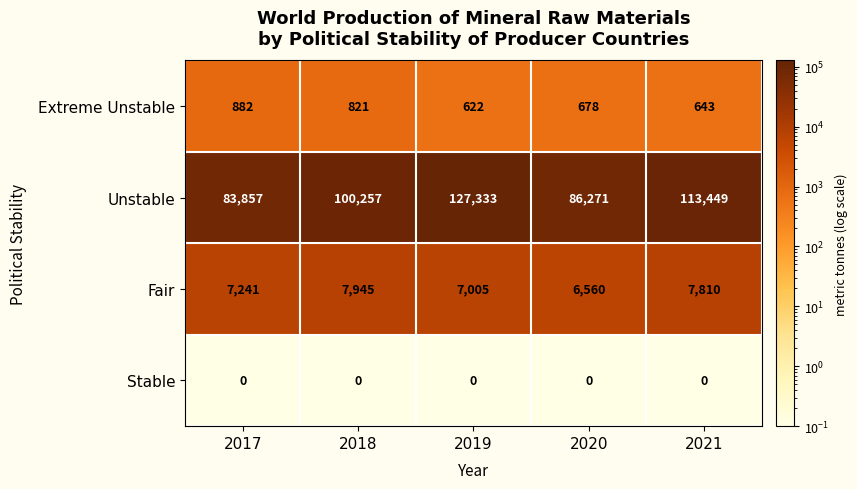

Is it true that Stable equals 0 at 2020?

True